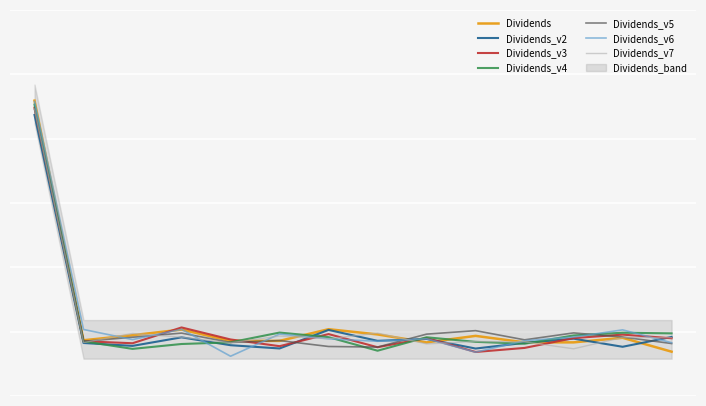

What is the sum of the values at 2023-03-14 and 2020-12-14?

0.6